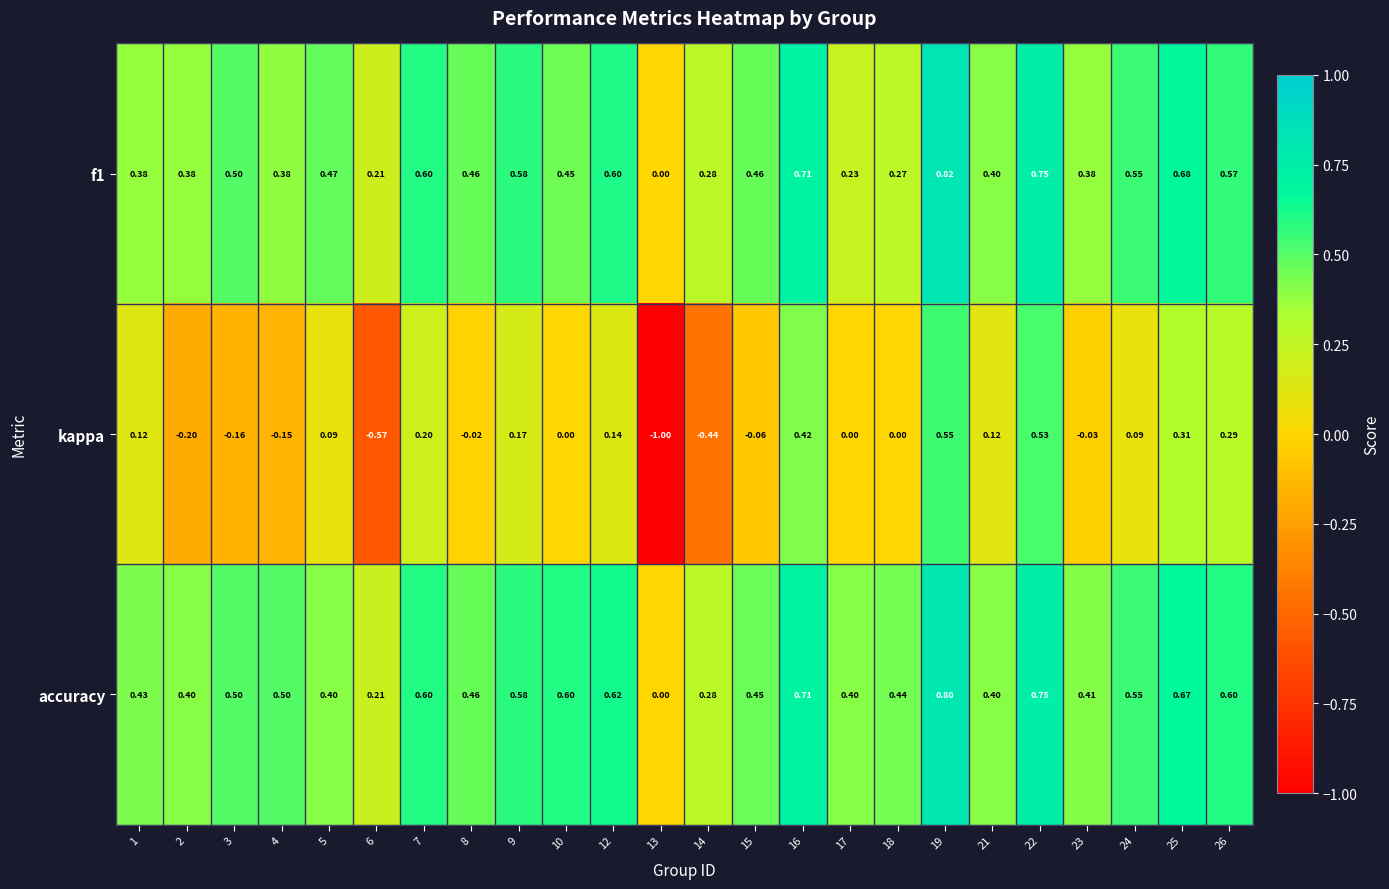

How many series are shown in this chart?

3